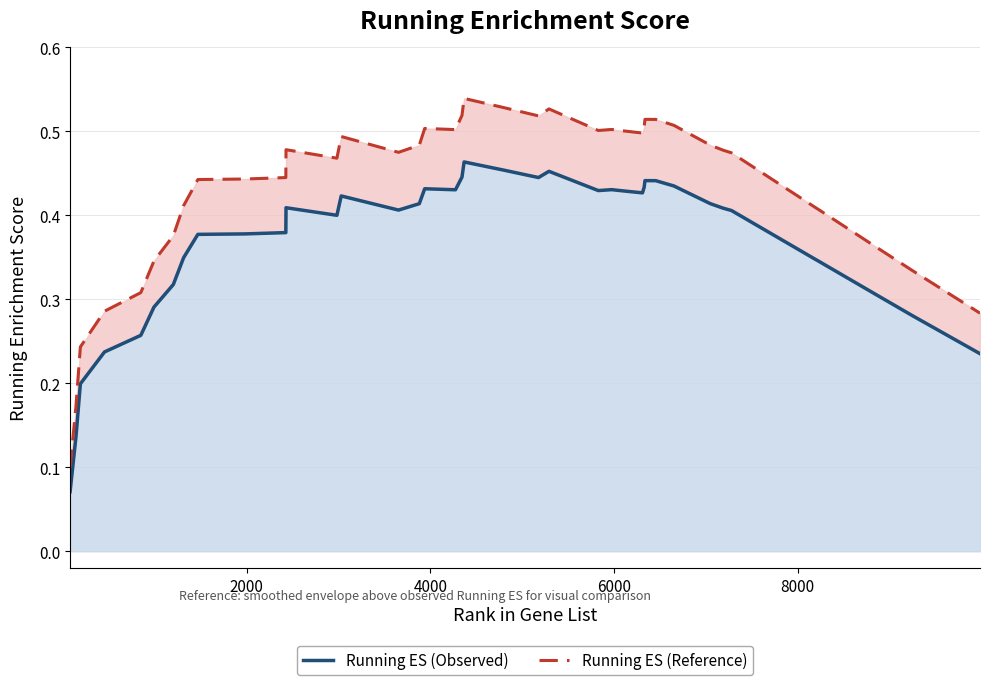

True or false: Running ES (Observed) and Running ES (Reference) intersect in this chart.

False